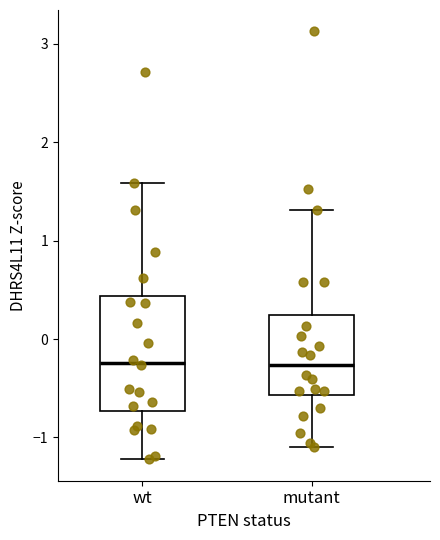

Where does the lower whisker of the box for wt end on the y-axis? The values are not printed on the chart, so give them approximately, as read against the axis.

-1.2